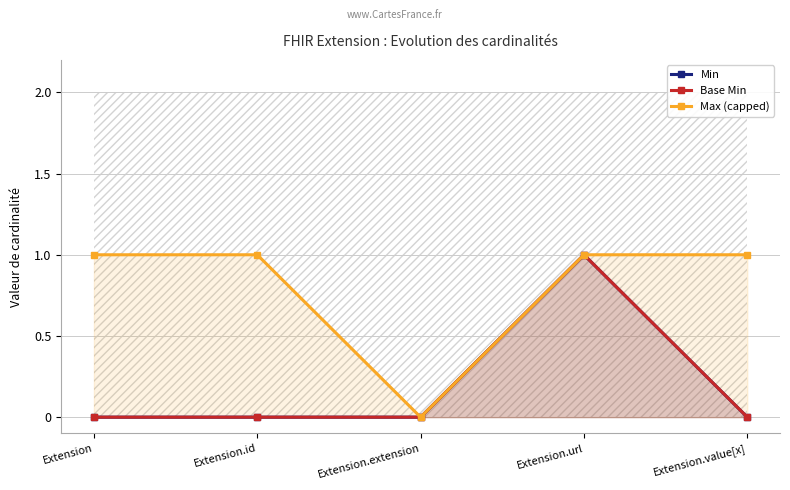

What is the label of the 4th point from the left?

Extension.url